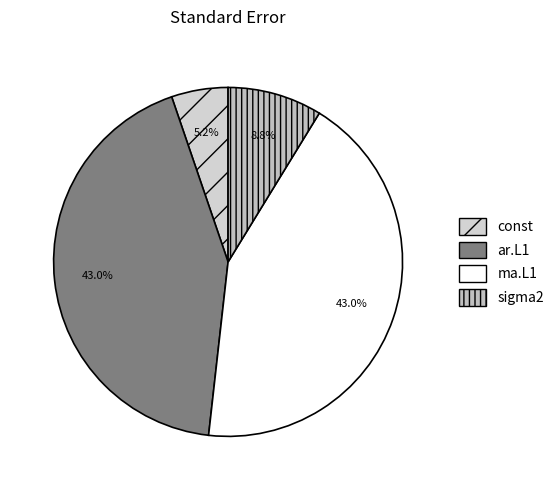

Does ma.L1 represent more than half of the total?

No